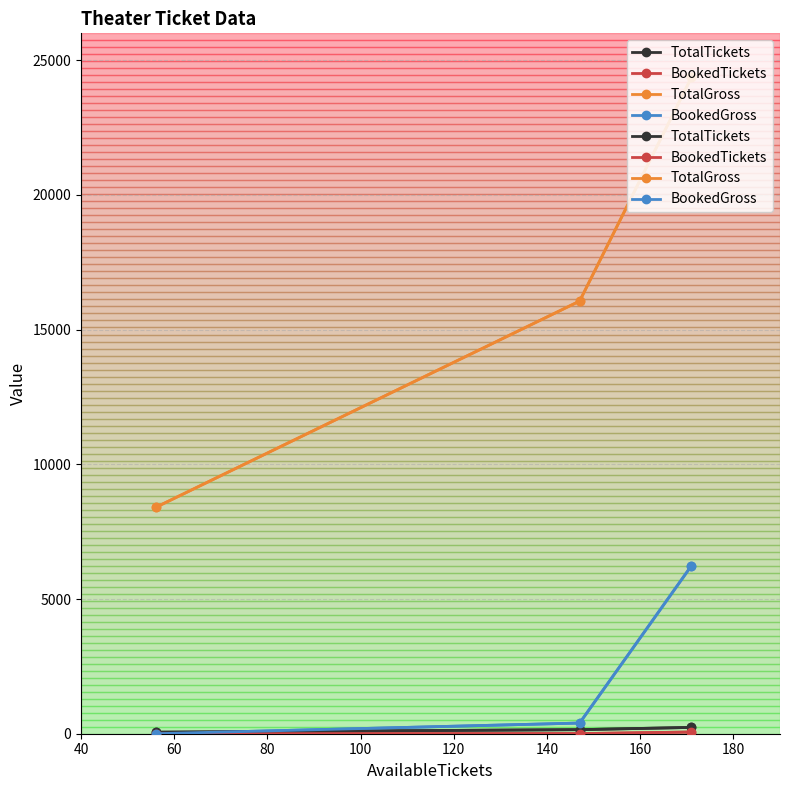

Is the value of BookedTickets at 40 greater than the value of TotalTickets at 40?

No